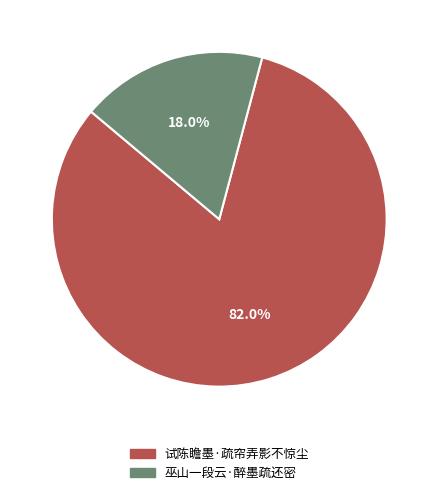

What is the smallest slice in the pie chart?

巫山一段云·醉墨疏还密